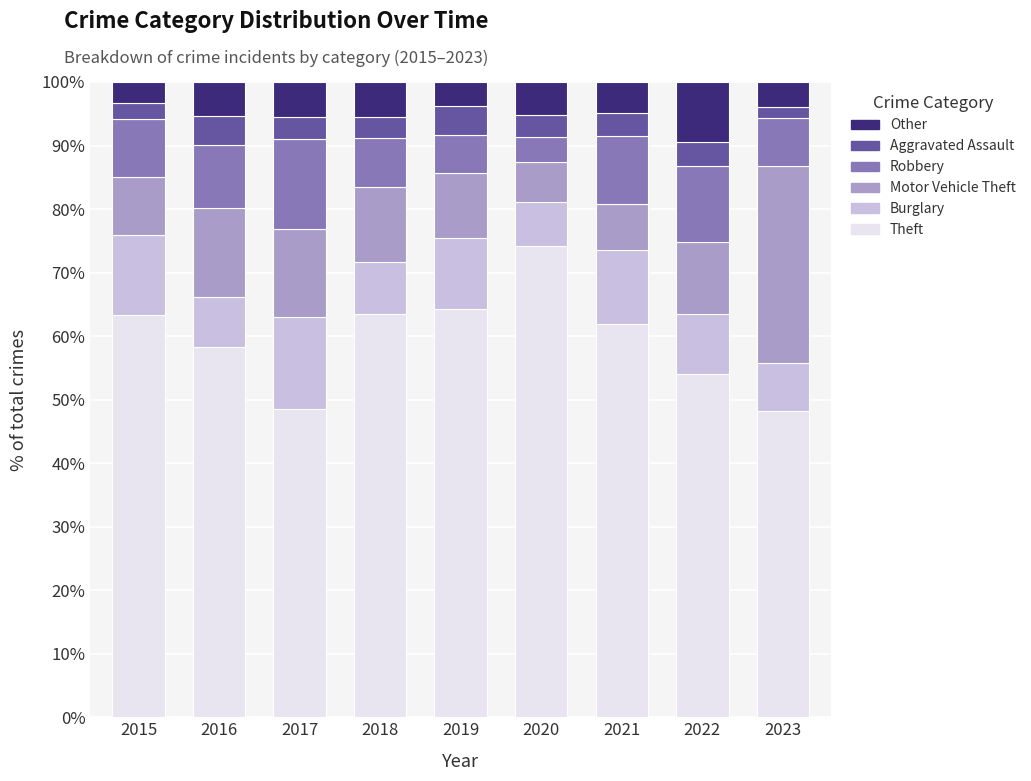

What is the minimum value for Theft?

48.2